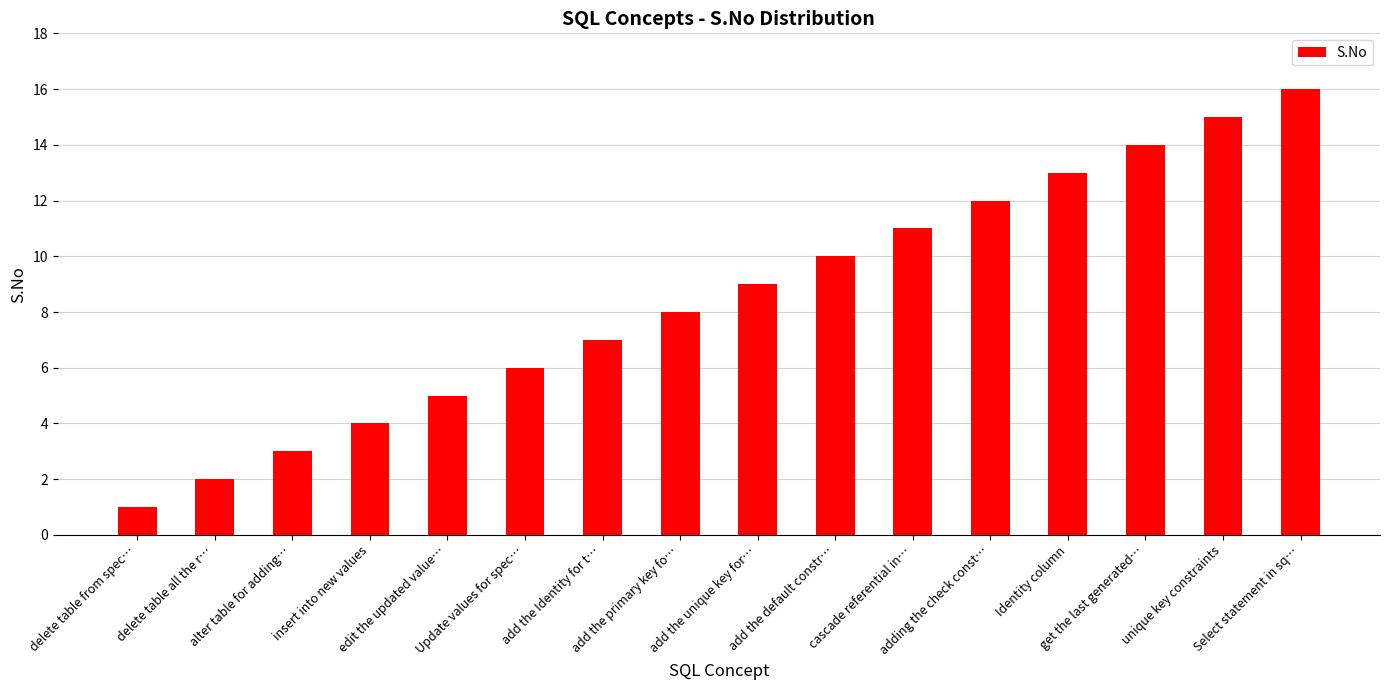

What is the greatest value displayed?

16